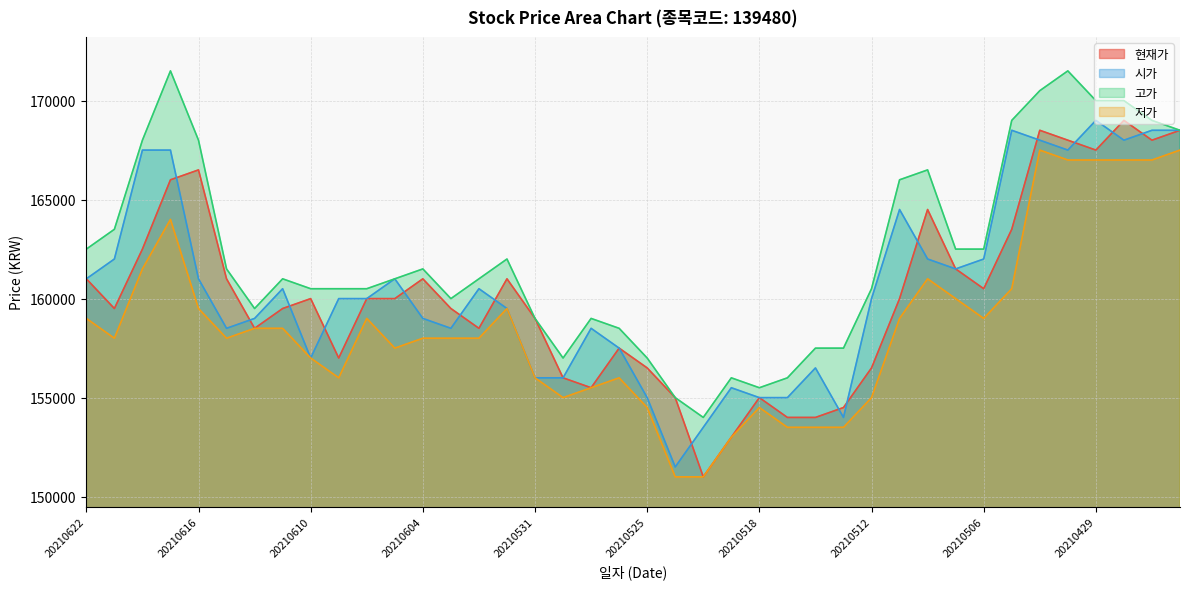

At how many categories does at least one series exceed 165552?

12